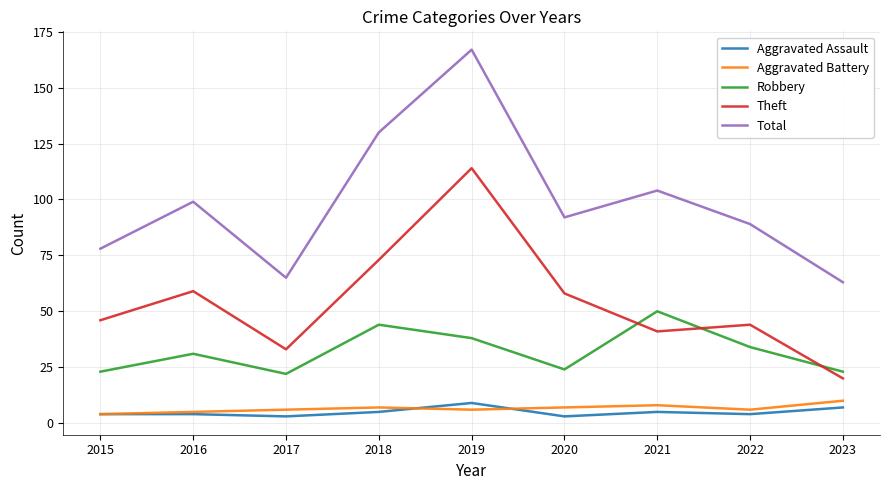

Rank the categories by Total value from highest to lowest.

2019, 2018, 2021, 2016, 2020, 2022, 2015, 2017, 2023